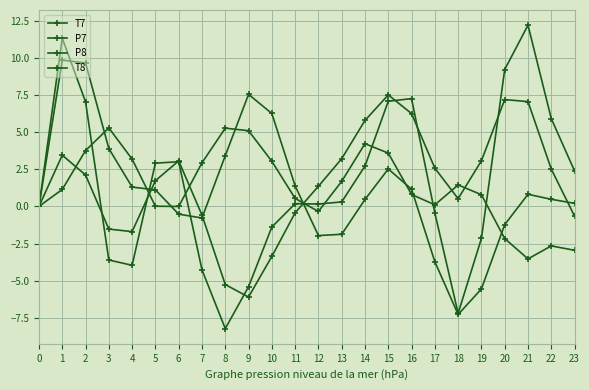

Which series has the largest total across all categories?

P7